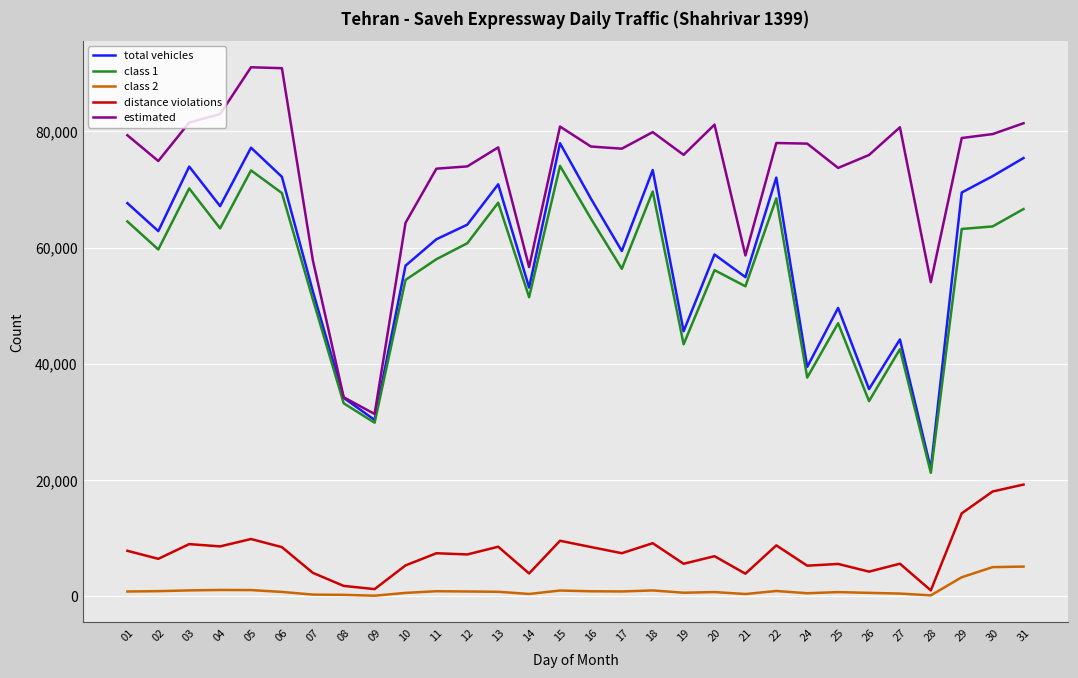

The estimated series shows 45220 at 03. True or false?

False